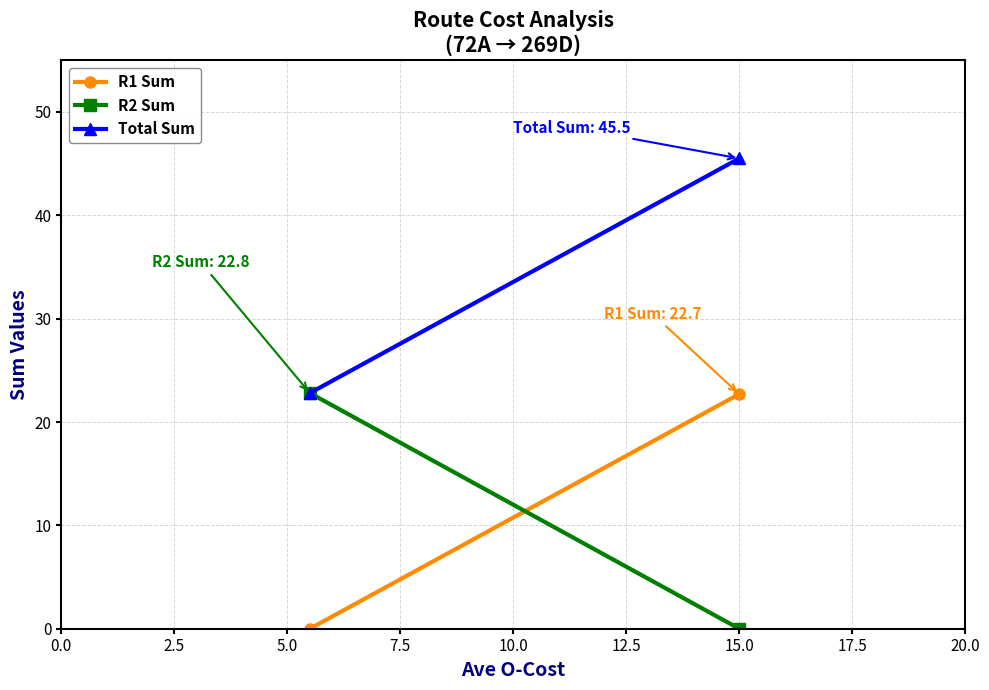

Count the number of categories in the chart.

2